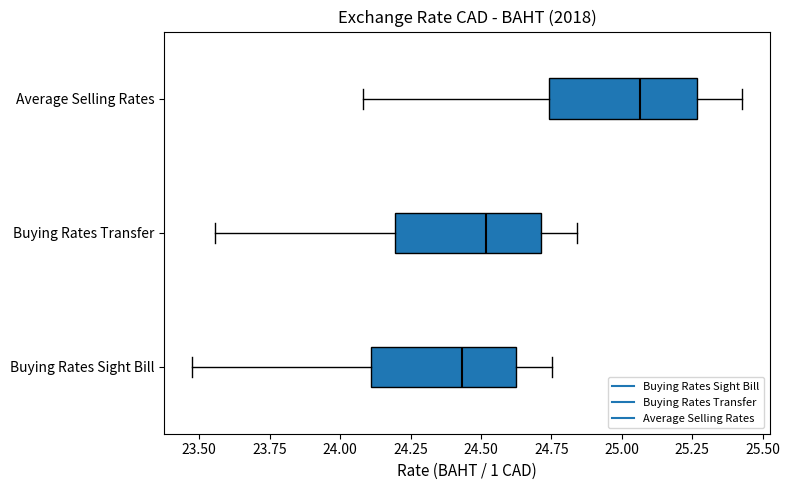

Where does the median line of the box for Buying Rates Transfer sit on the x-axis? The values are not printed on the chart, so give them approximately, as read against the axis.

24.50